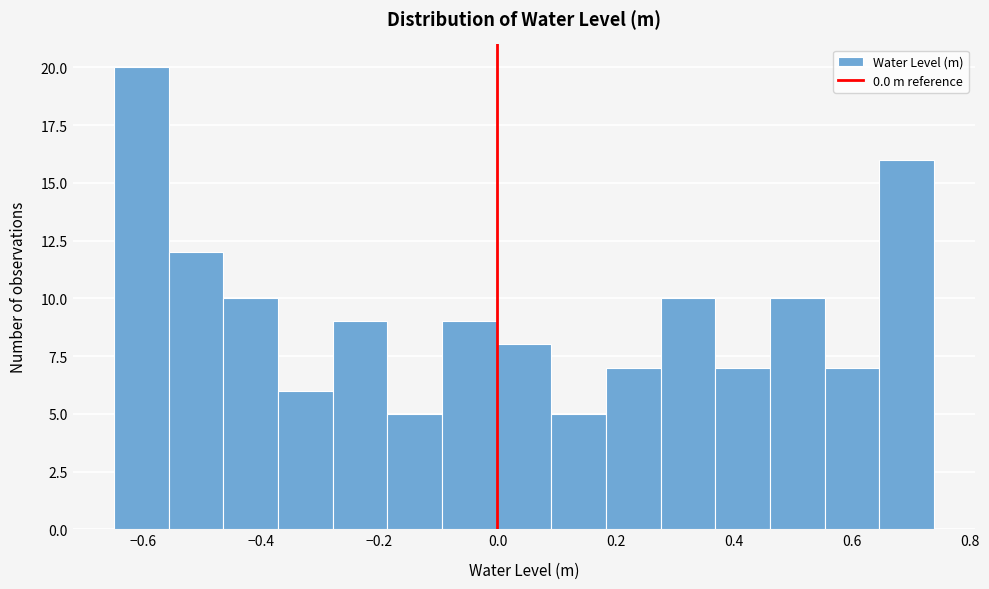

Over which range of the x-axis is the bar tallest?

-0.64 to -0.56